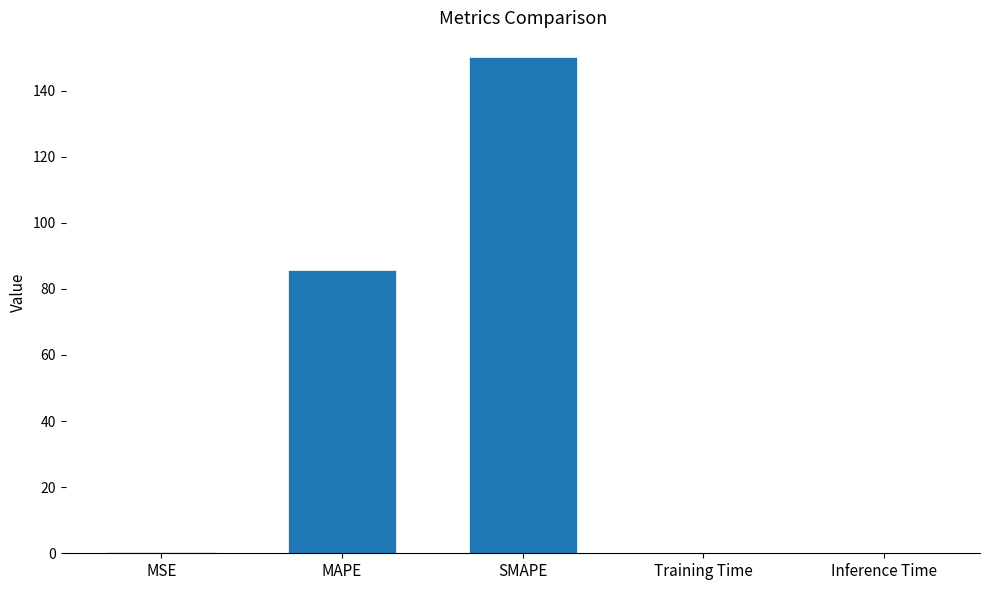

Where is the data nearest to the value 75?

MAPE